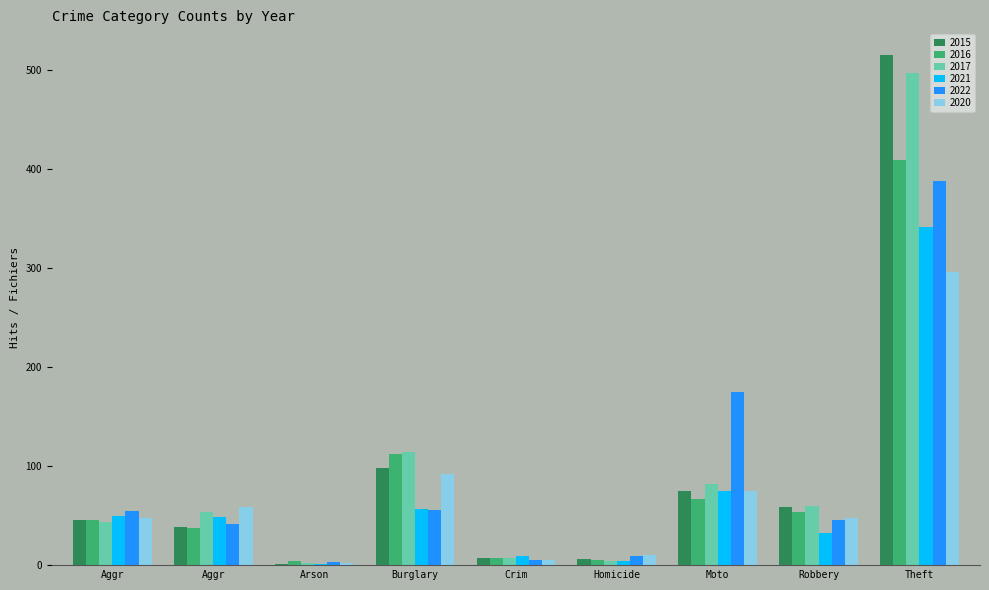

At which category is the sum across all series the highest?

Theft